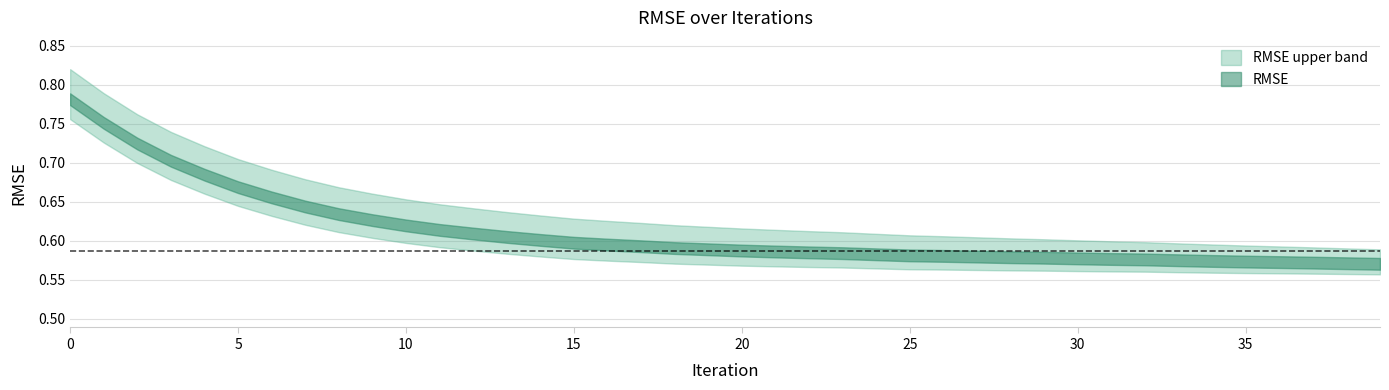

Which has a higher value, 20 or 22?

20